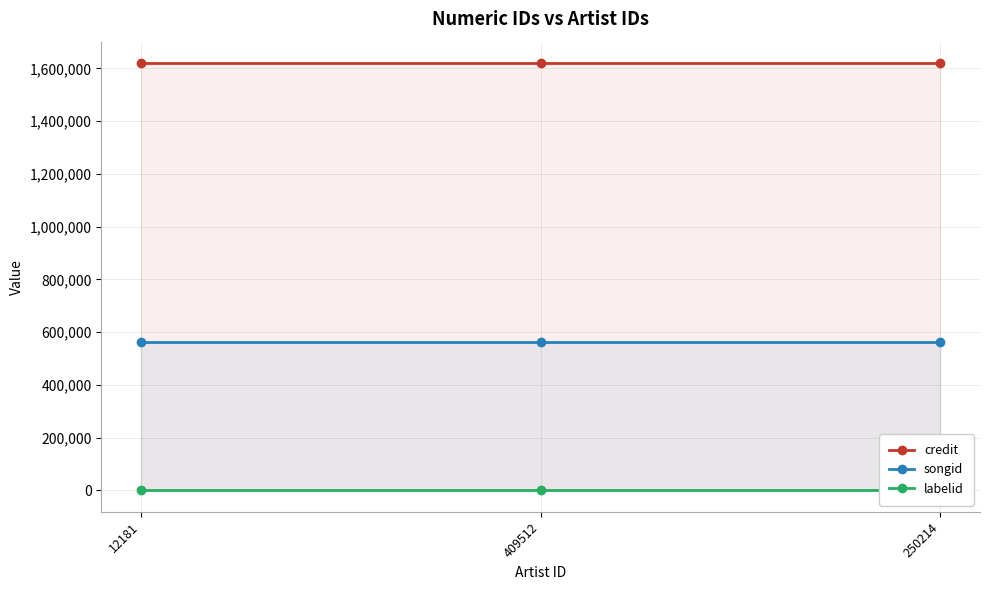

Does the chart display data point markers on the line(s)?

Yes